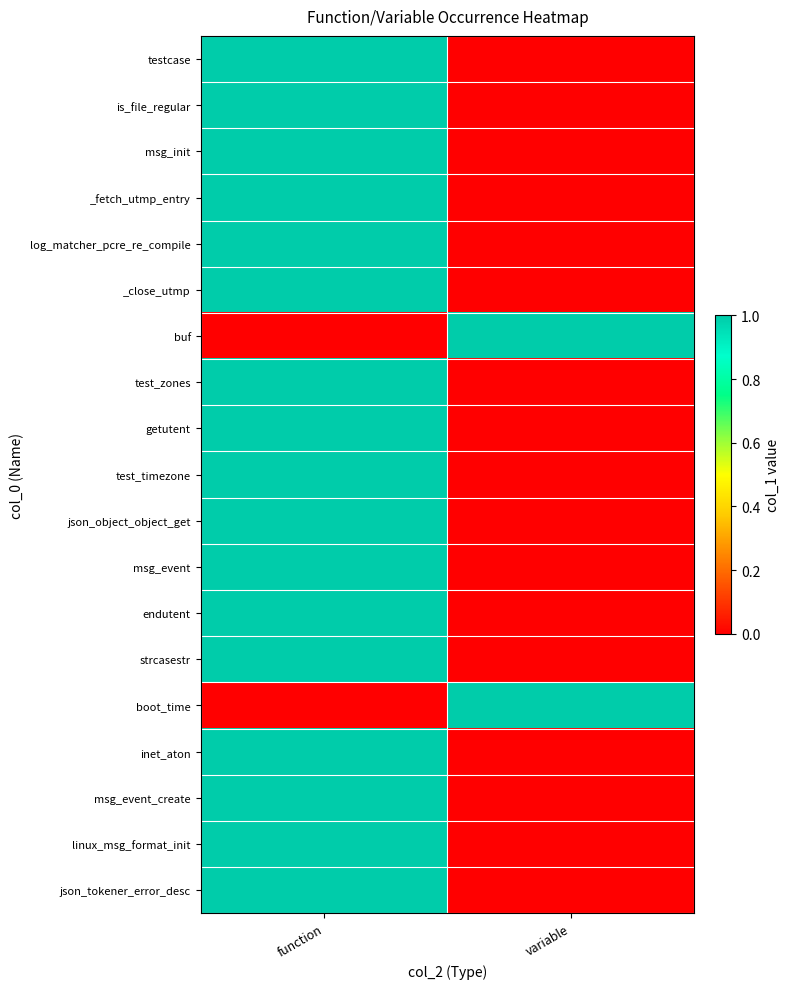

At function, list the series in order from largest to smallest.

testcase, is_file_regular, msg_init, _fetch_utmp_entry, log_matcher_pcre_re_compile, _close_utmp, test_zones, getutent, test_timezone, json_object_object_get, msg_event, endutent, strcasestr, inet_aton, msg_event_create, linux_msg_format_init, json_tokener_error_desc, buf, boot_time